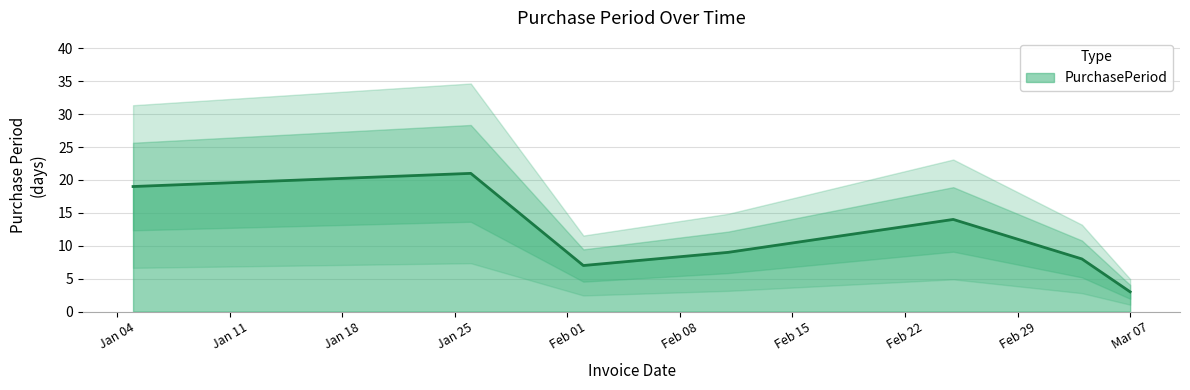

Rank the categories by value from lowest to highest.

2016-03-07, 2016-02-02, 2016-03-04, 2016-02-11, 2016-02-25, 2016-01-05, 2016-01-26